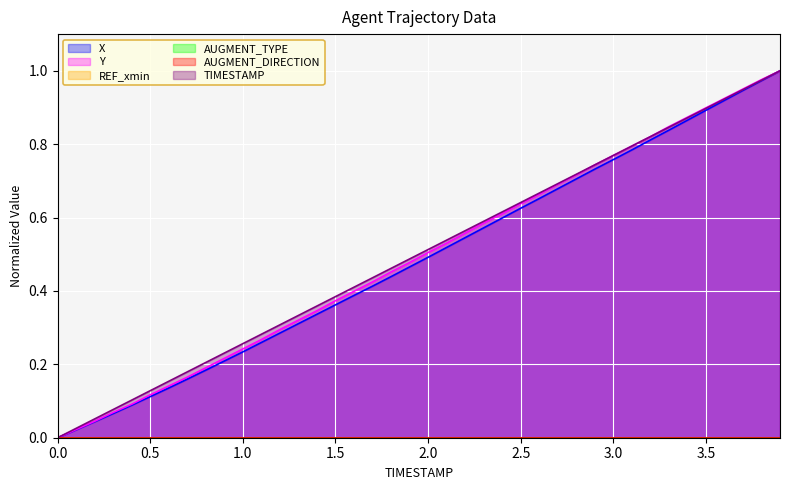

Read the Y value at 2.0.

0.5